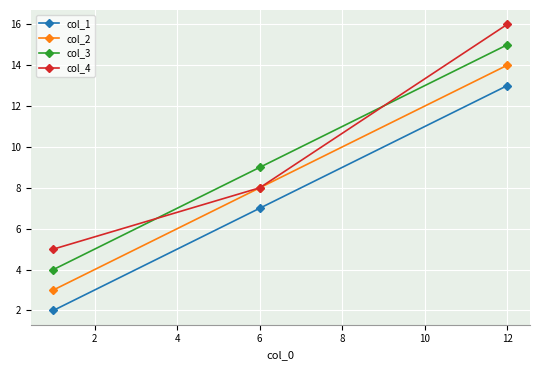

What is the value of the col_3 point at the 2nd from the left?

9